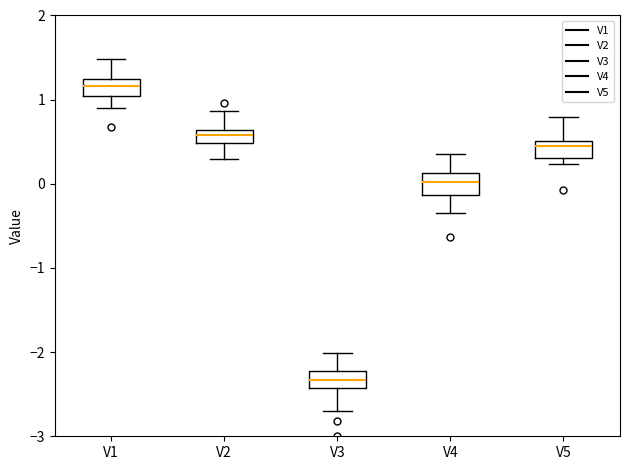

Where is the lower edge of the box for V2 on the y-axis? The values are not printed on the chart, so give them approximately, as read against the axis.

0.5